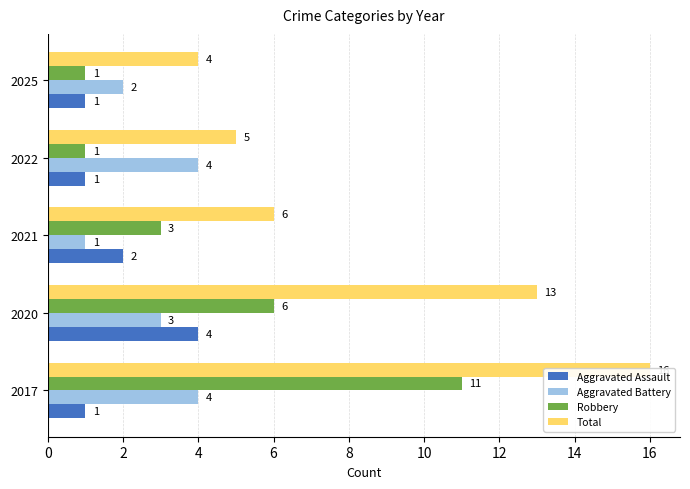

What is the difference between the Robbery values at 2017 and 2022?

10